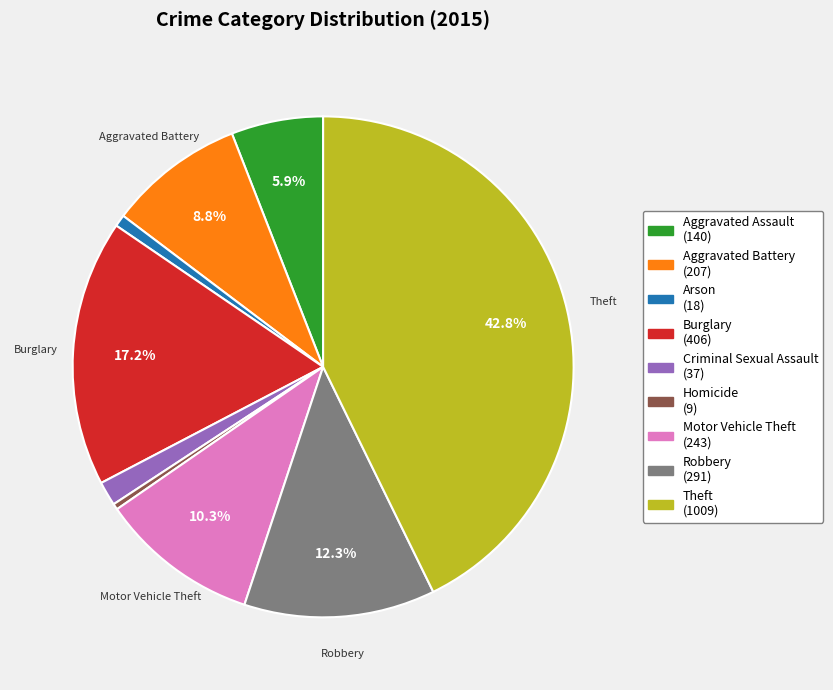

Which has a higher value, Aggravated Assault or Robbery?

Robbery